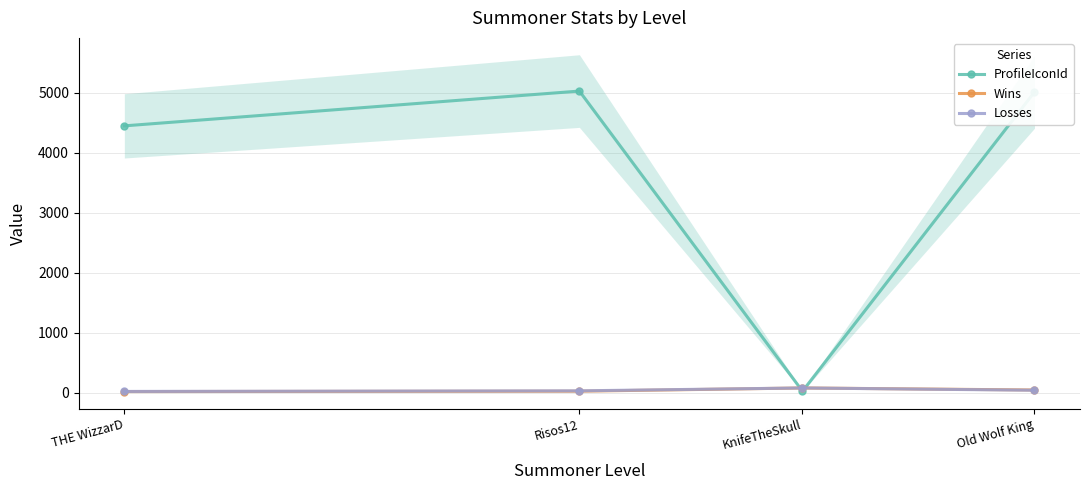

The value of ProfileIconId at KnifeTheSkull is 26. True or false?

True